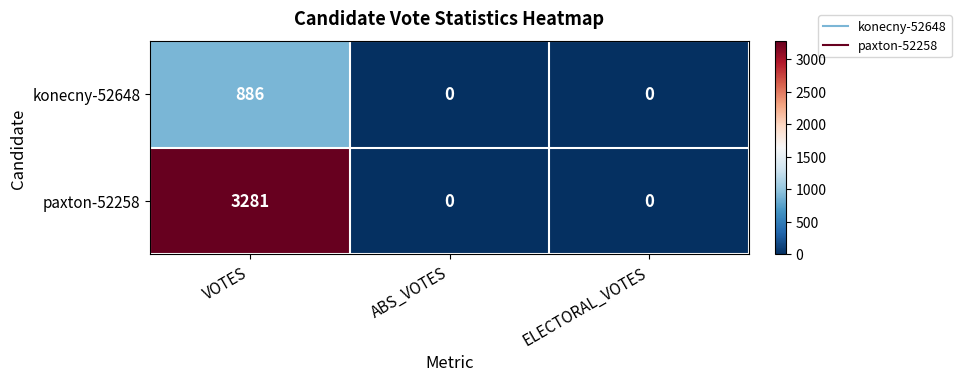

Is it true that paxton-52258 equals 0 at ELECTORAL_VOTES?

True